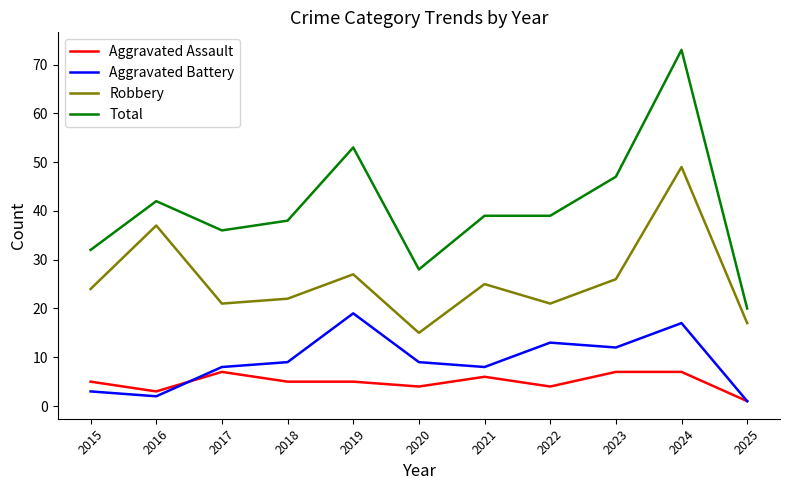

True or false: Total and Aggravated Assault intersect in this chart.

False